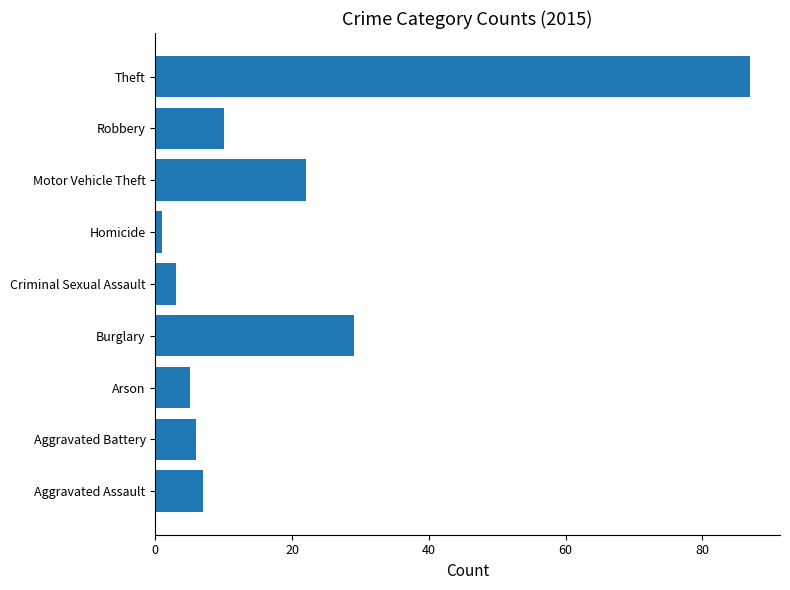

Does the chart contain any negative values?

No